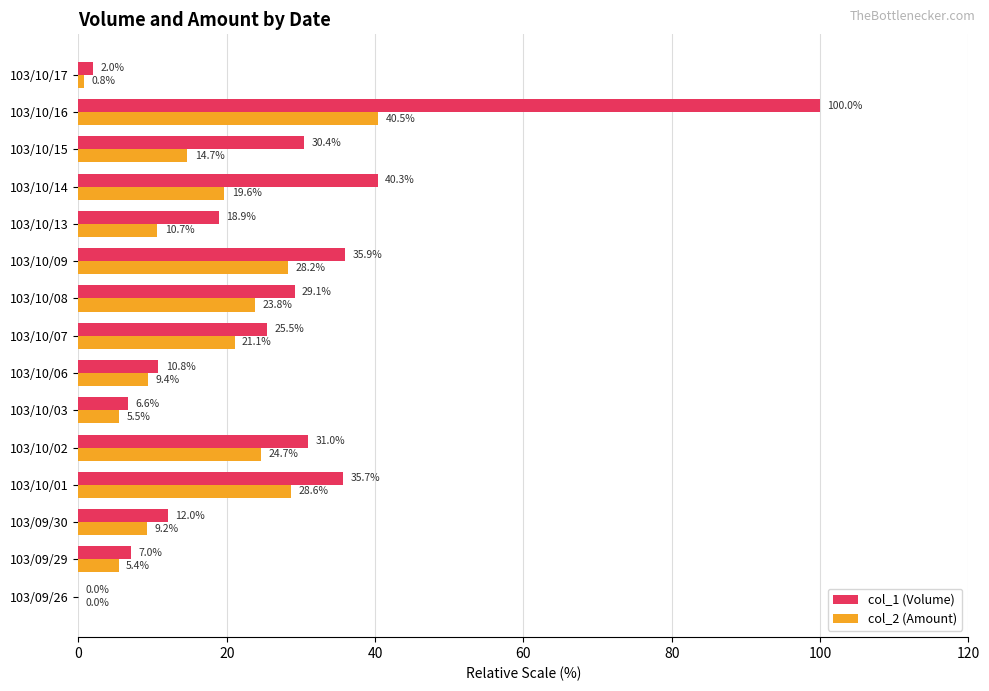

The value of col_1 (Volume) at 103/09/29 is 7.0. True or false?

True